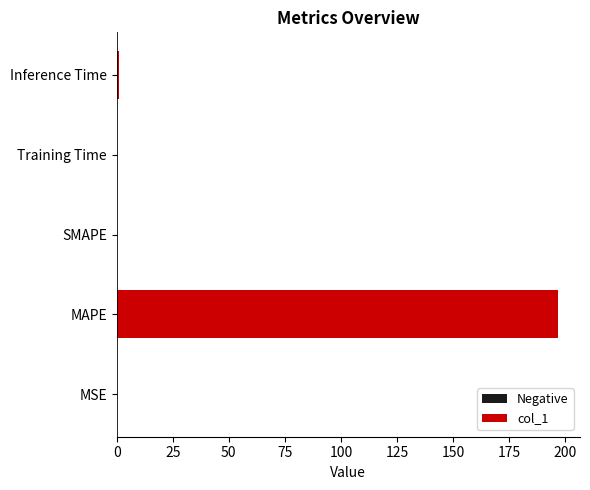

What is the greatest value displayed?

196.8